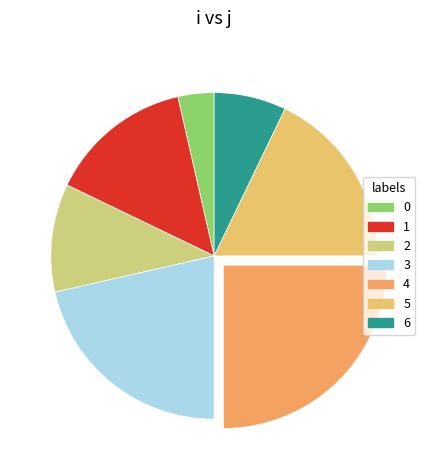

To the nearest percent, what portion does 5 represent?

18%